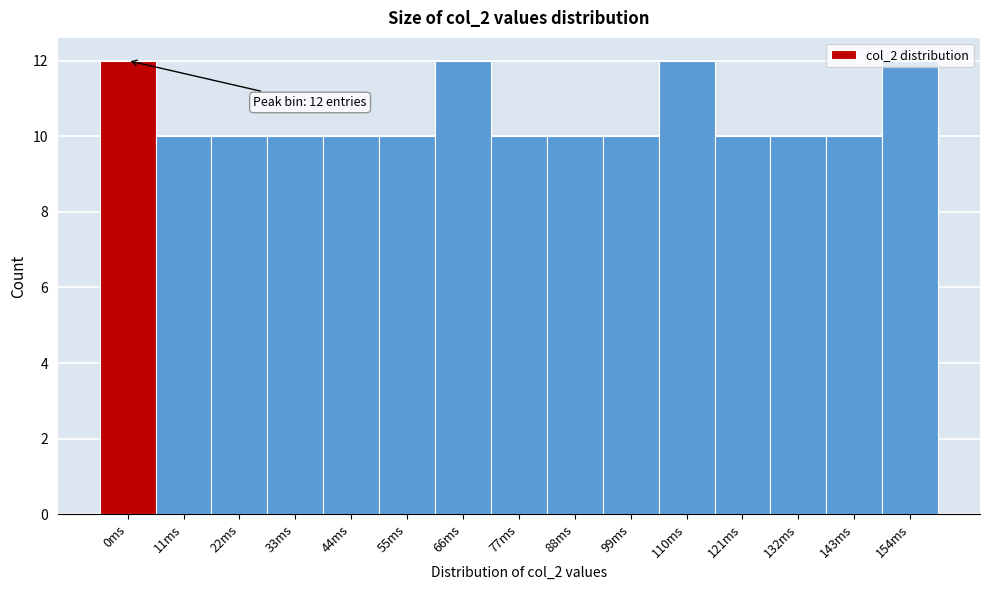

What is the label of the 10th bar from the left?

99ms